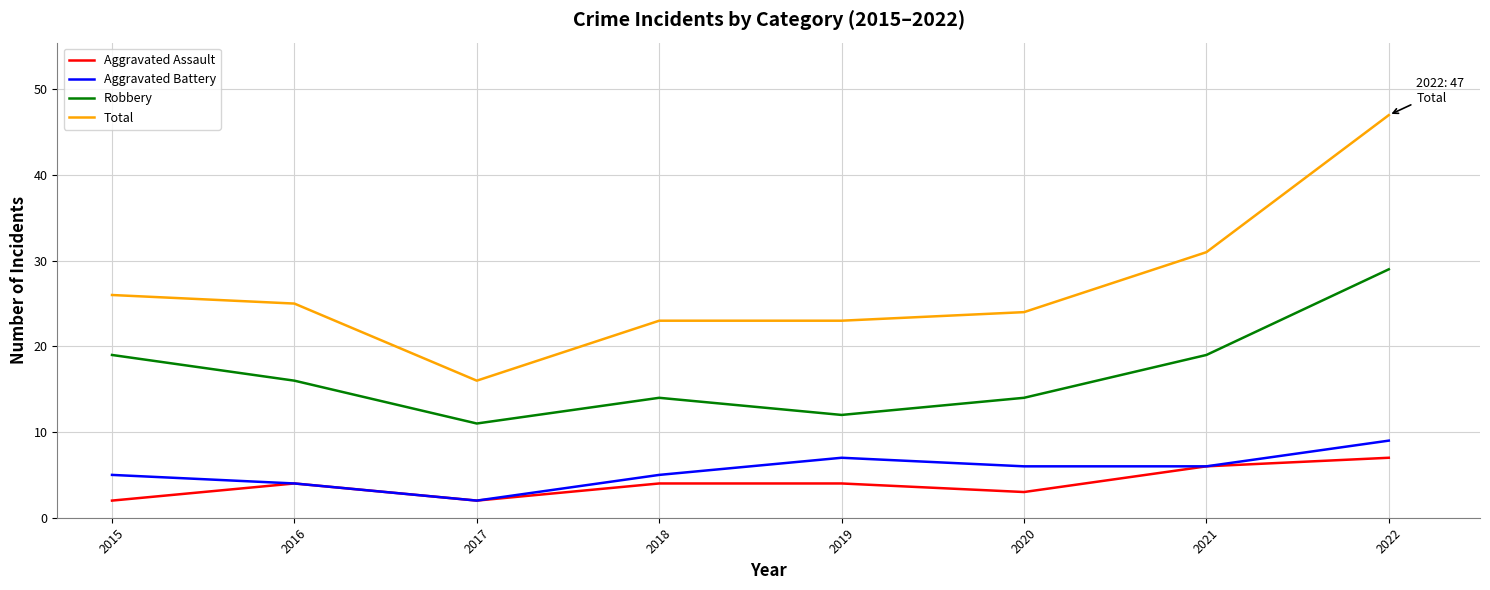

True or false: Robbery has a value of 4 at 2019.

False